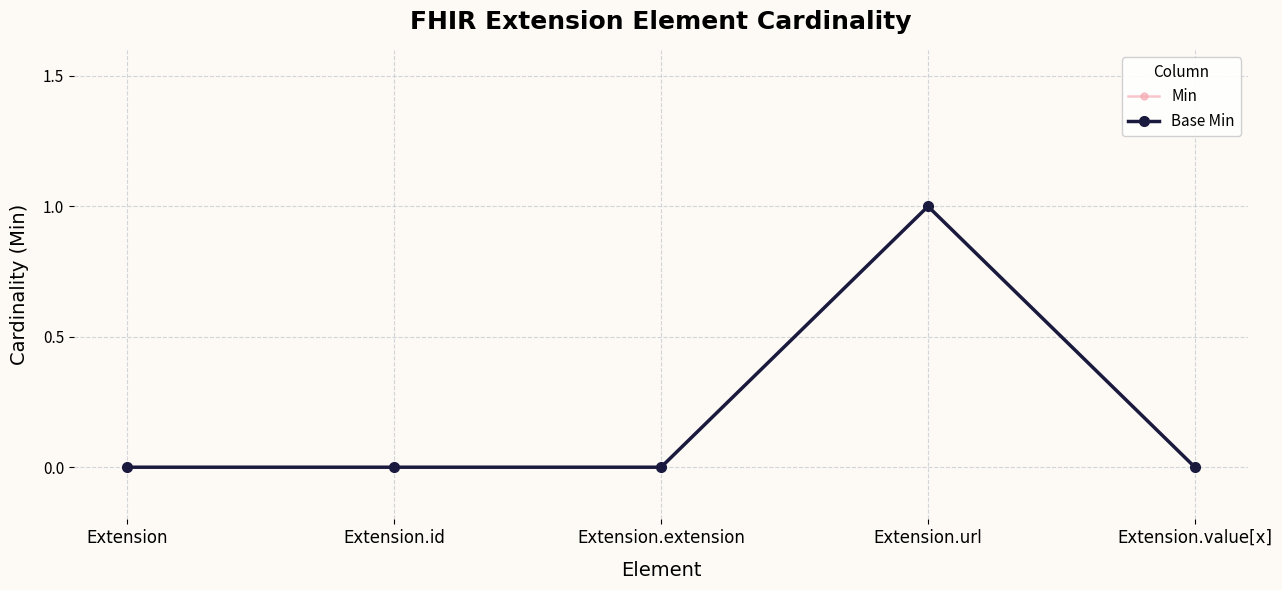

Does the chart have visible grid lines?

Yes